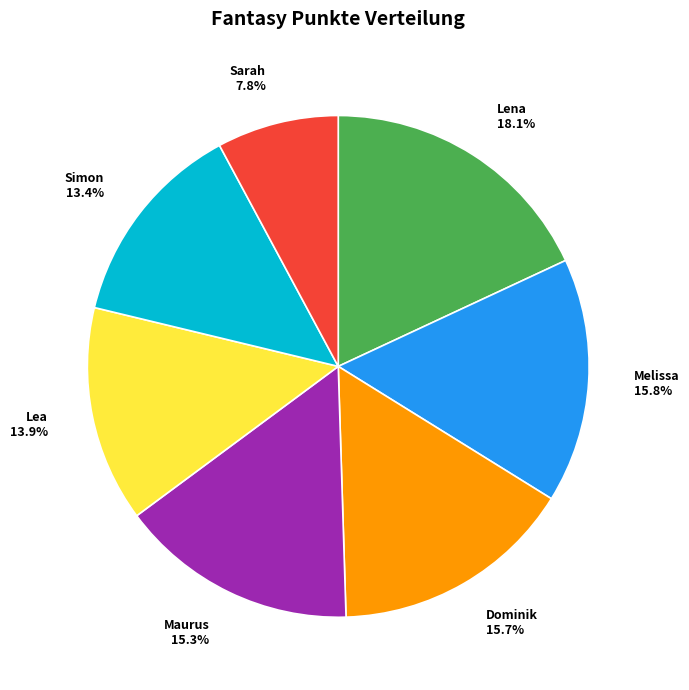

Is there a majority slice in this chart?

No